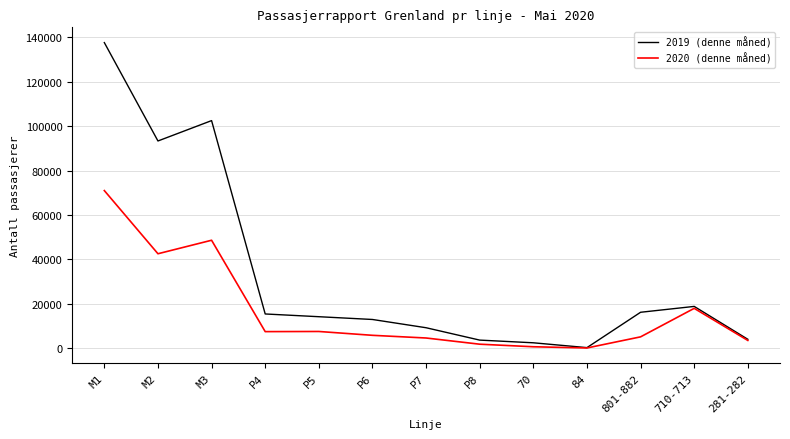

At which category does the chart reach its peak across all series?

M1